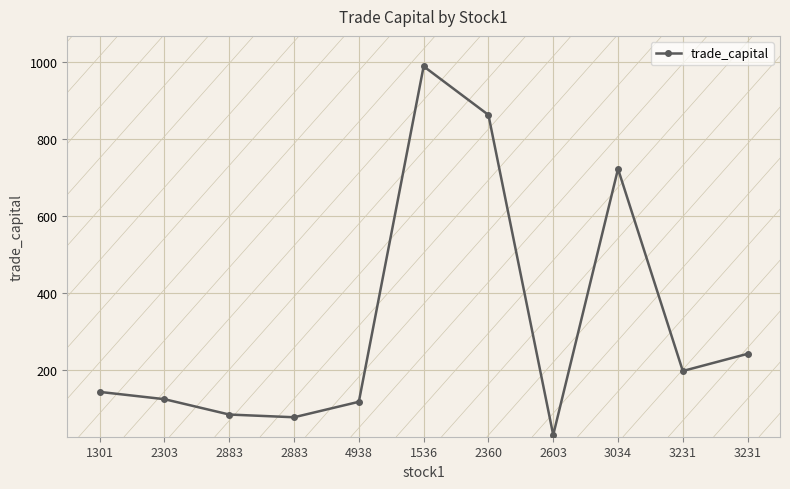

What is the smallest value displayed?

30.5